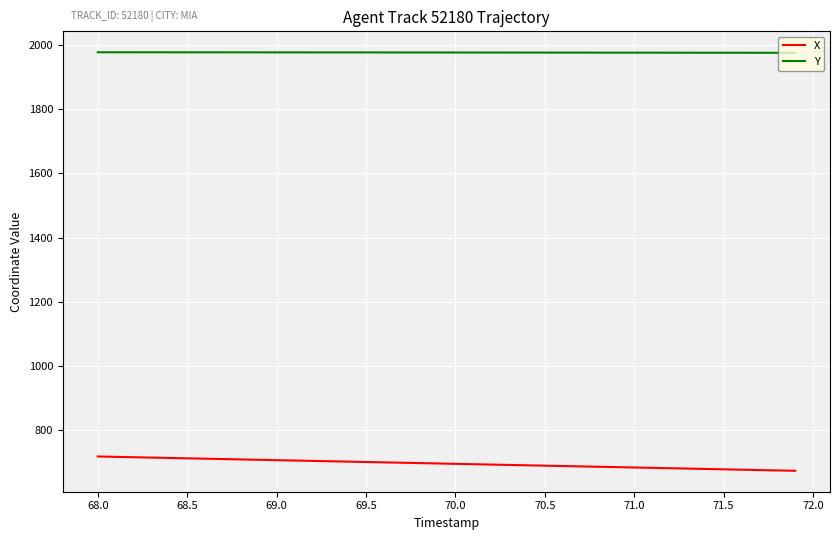

What is the difference between the second highest and minimum values in the X series?

43.5